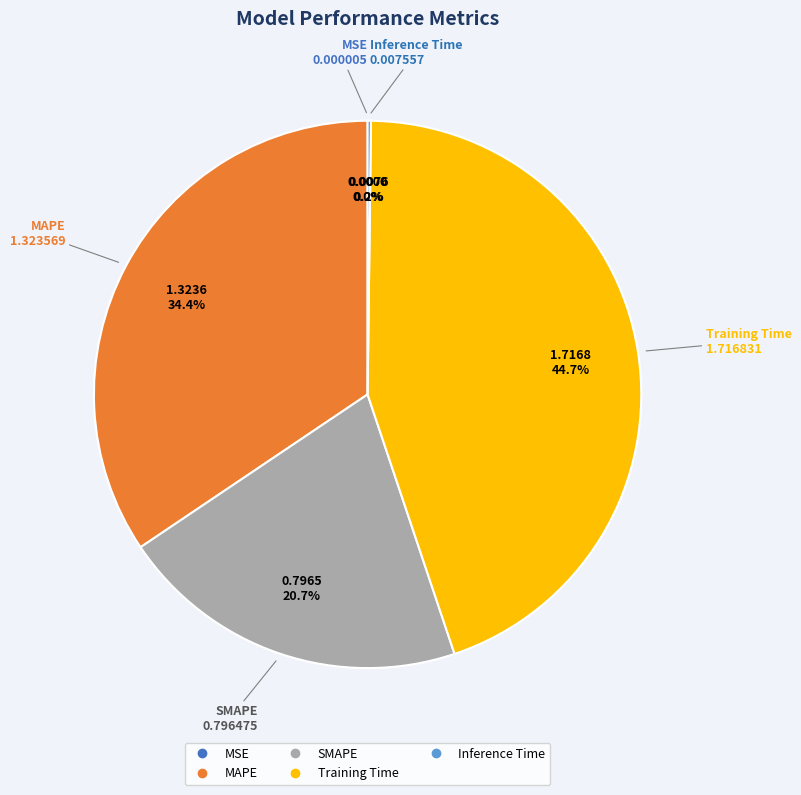

Which category has the biggest portion of the pie?

Training Time